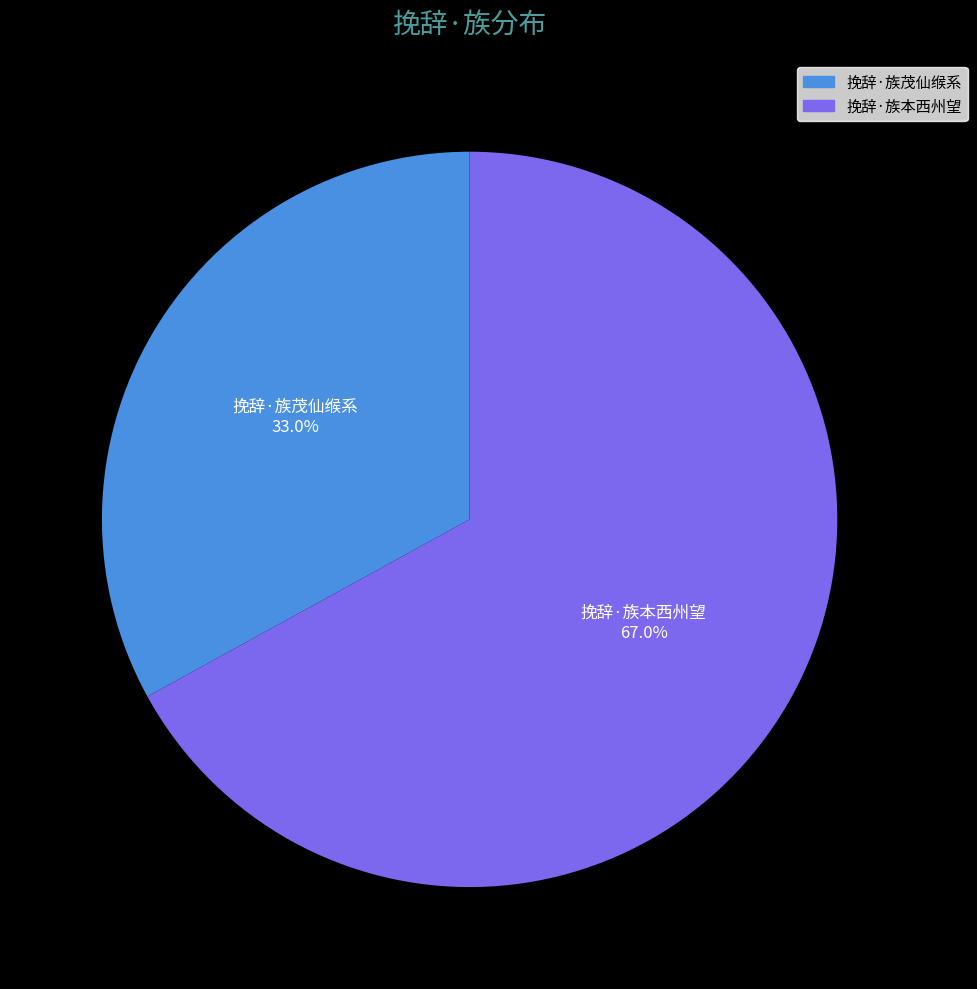

Is 挽辞·族本西州望 the majority of the pie?

Yes